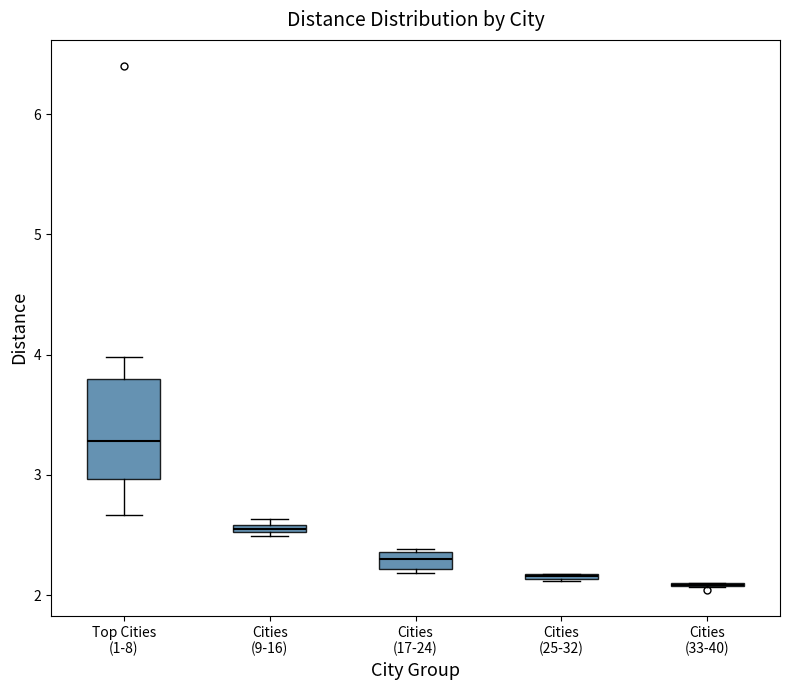

Where is the lower edge of the box for Cities (25-32) on the y-axis? The values are not printed on the chart, so give them approximately, as read against the axis.

2.1